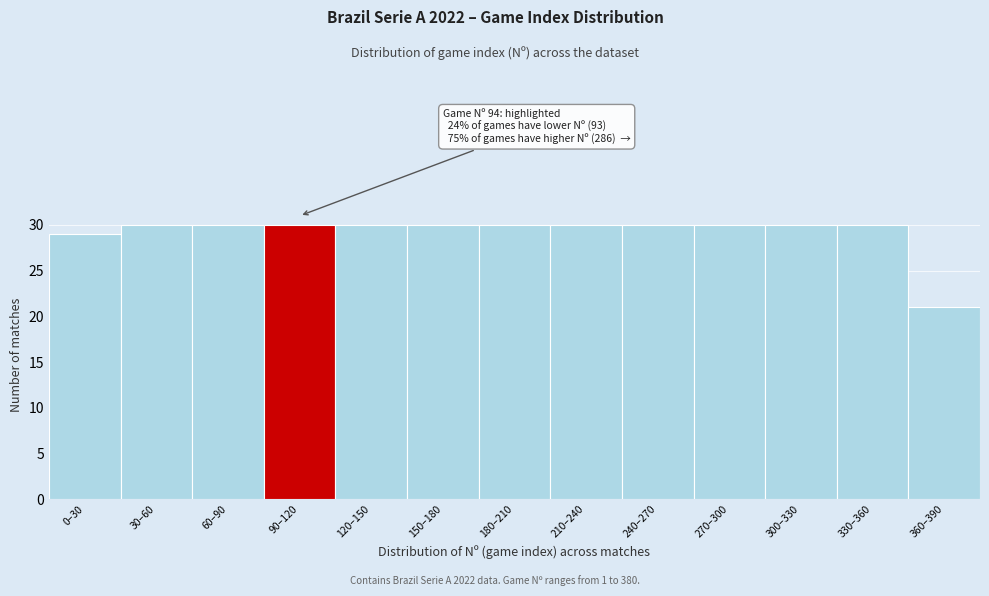

Reading right to left, list all the values displayed in this chart.

21	30	30	30	30	30	30	30	30	30	30	30	29